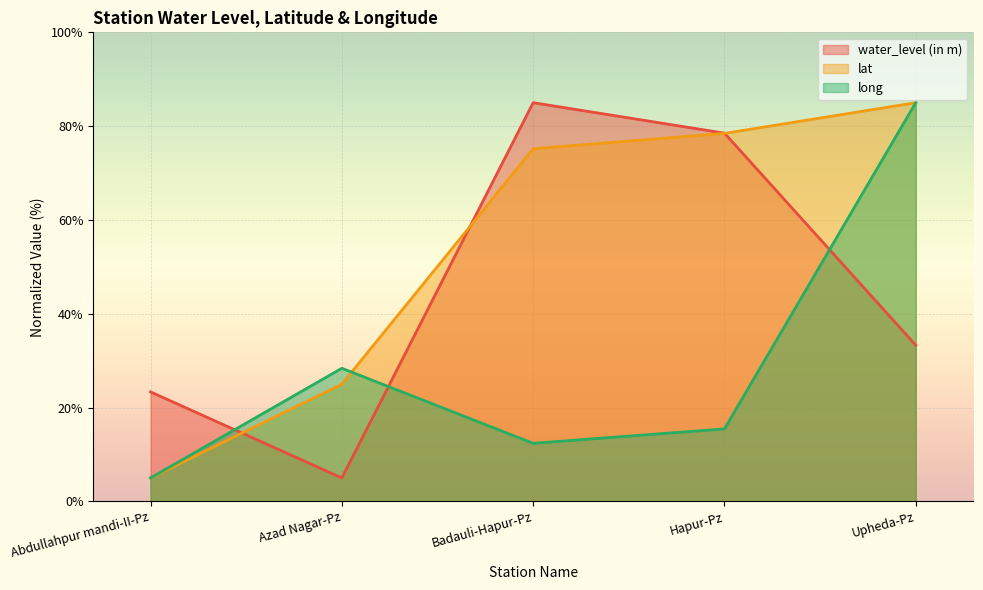

The value of lat at Azad Nagar-Pz is 25.0. True or false?

True